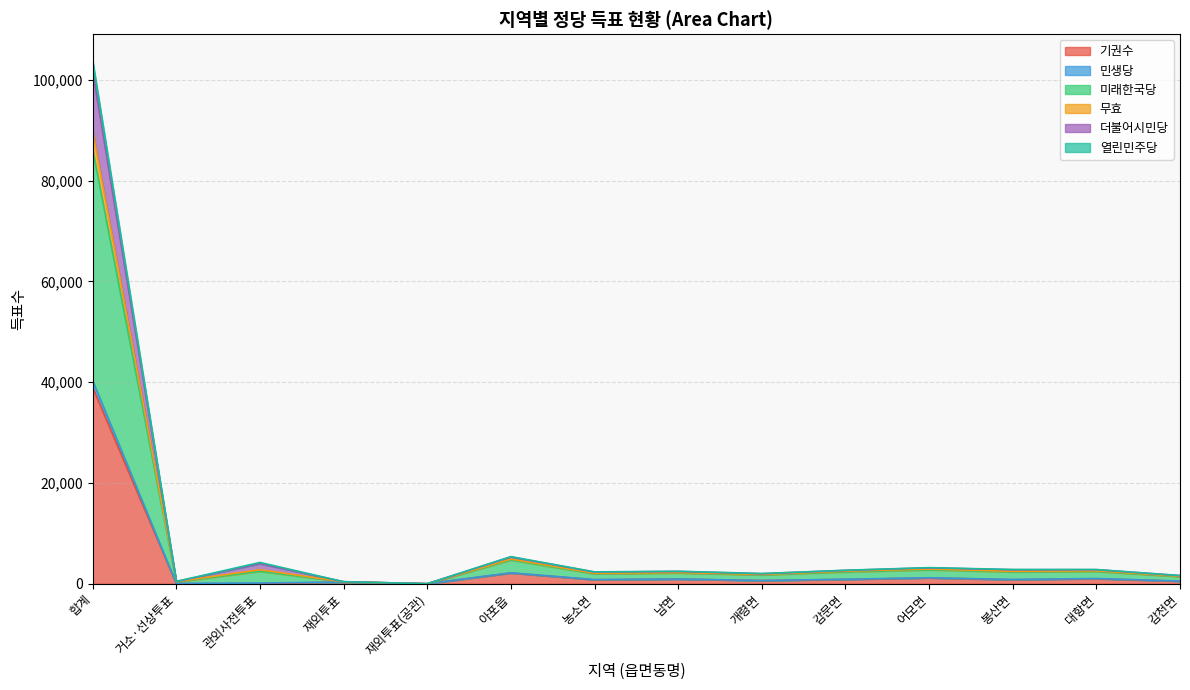

What is the highest value of the 기권수 series?

38949